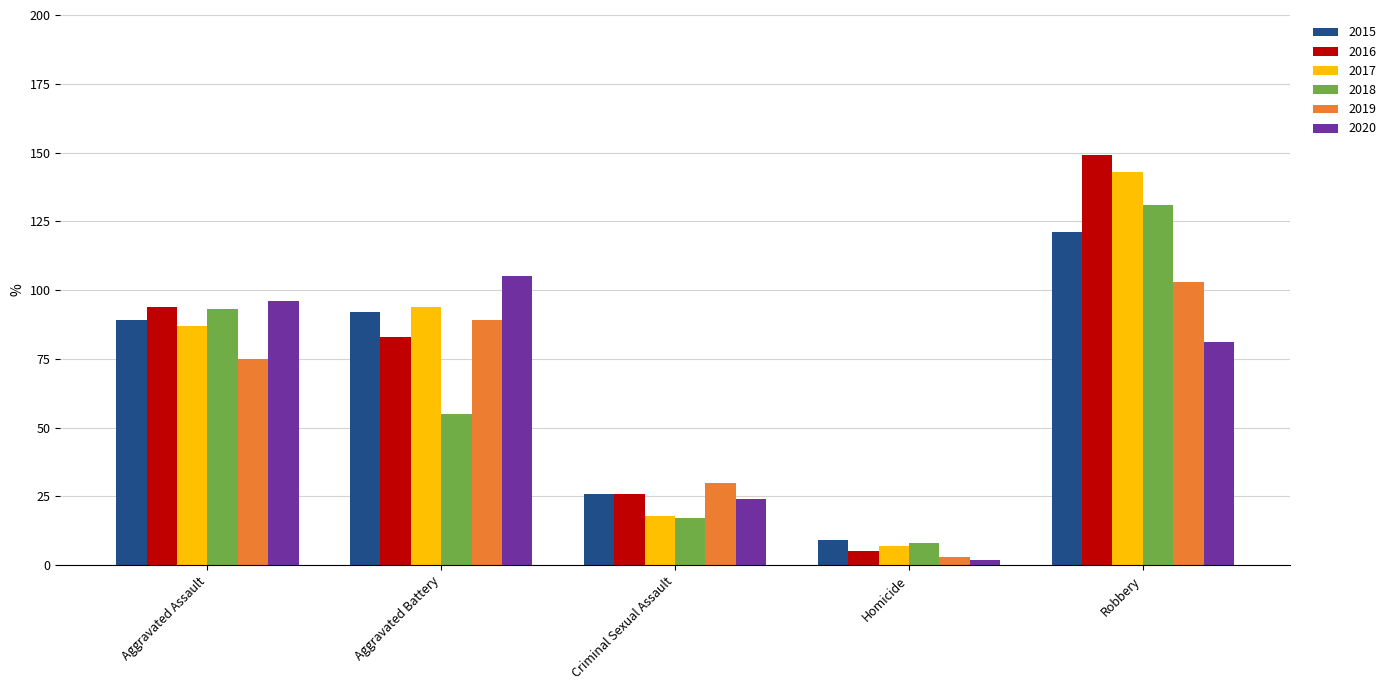

What is the difference between the maximum and minimum values in the 2015 series?

112